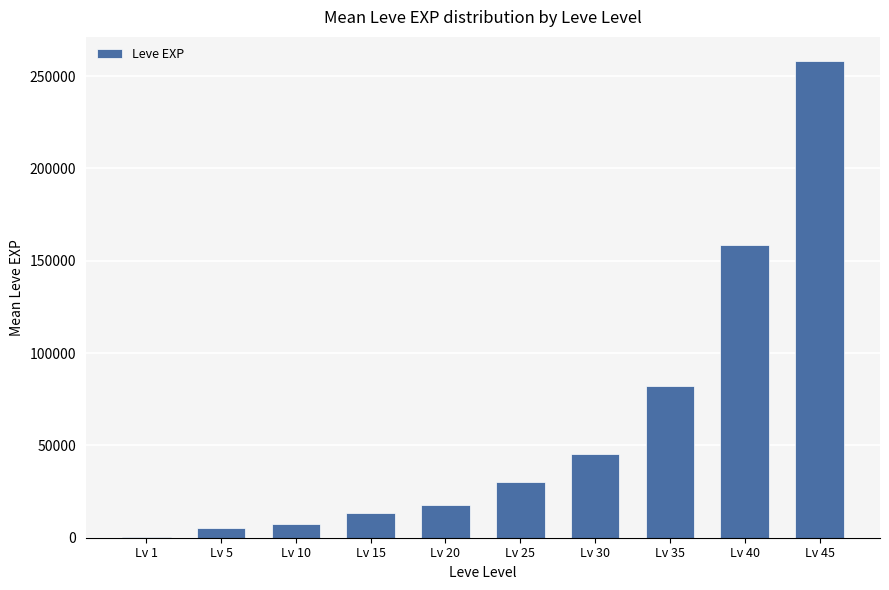

Is it true that the value at Lv 15 is 5258?

False